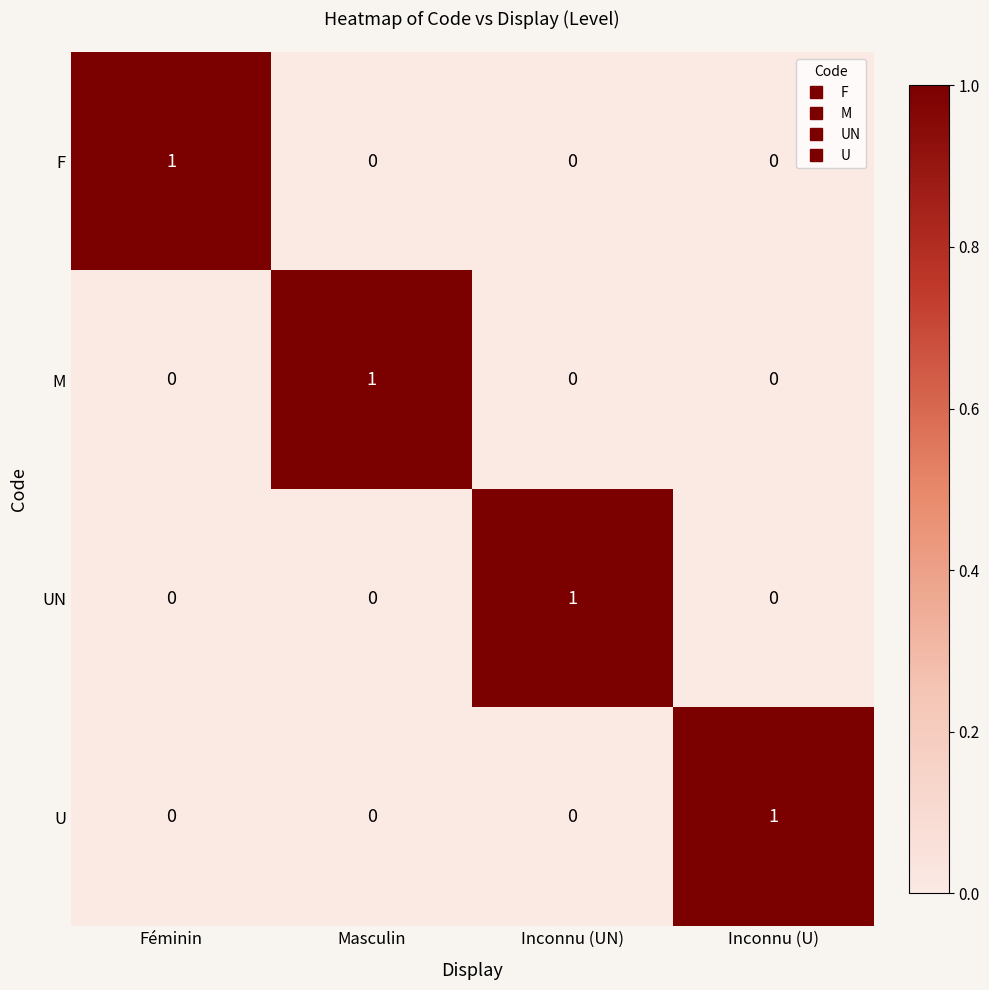

Reading right to left, list all the values displayed in this chart.

F: Inconnu (U)=0	Inconnu (UN)=0	Masculin=0	Féminin=1
M: Inconnu (U)=0	Inconnu (UN)=0	Masculin=1	Féminin=0
UN: Inconnu (U)=0	Inconnu (UN)=1	Masculin=0	Féminin=0
U: Inconnu (U)=1	Inconnu (UN)=0	Masculin=0	Féminin=0